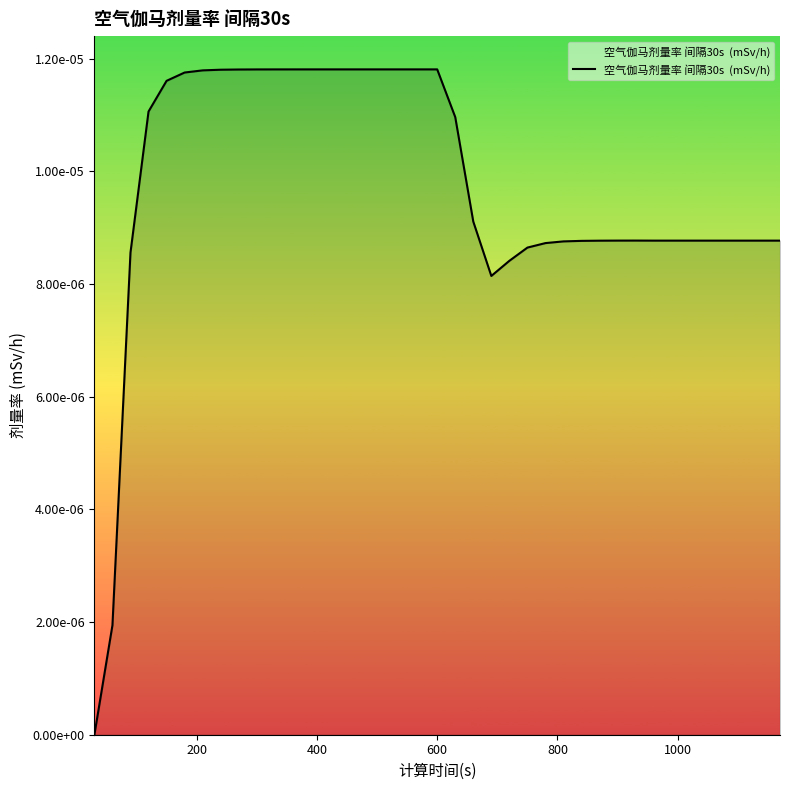

Is this an area chart (filled region under the line)?

Yes